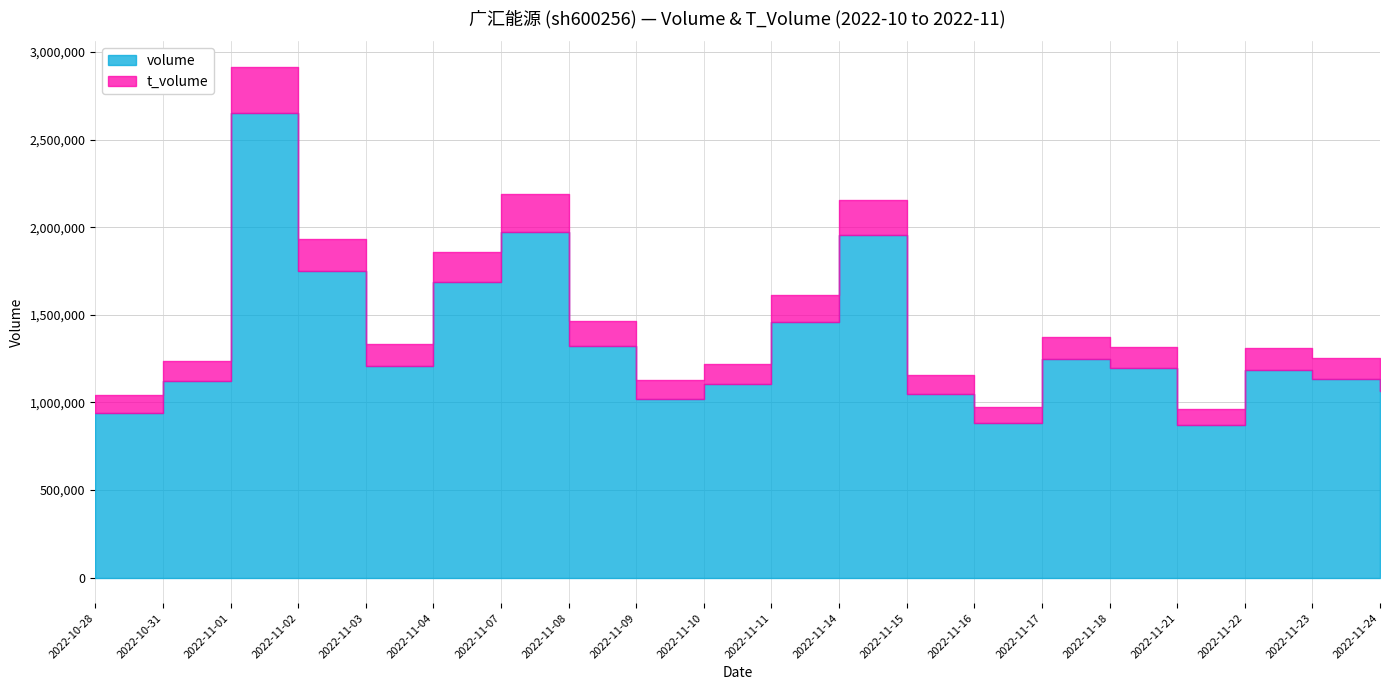

True or false: volume and t_volume cross at least once.

False